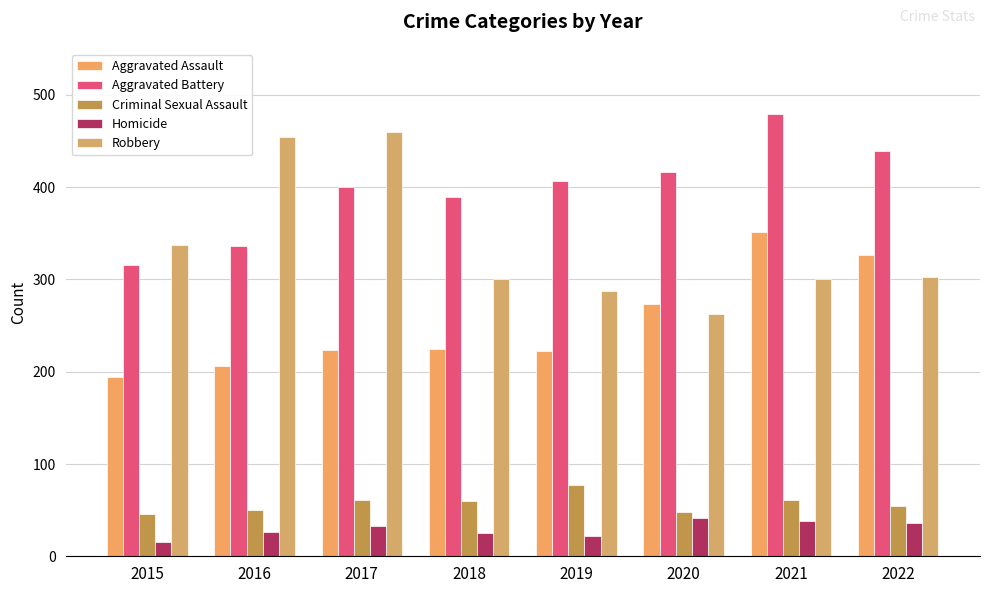

How many groups of bars are there?

8